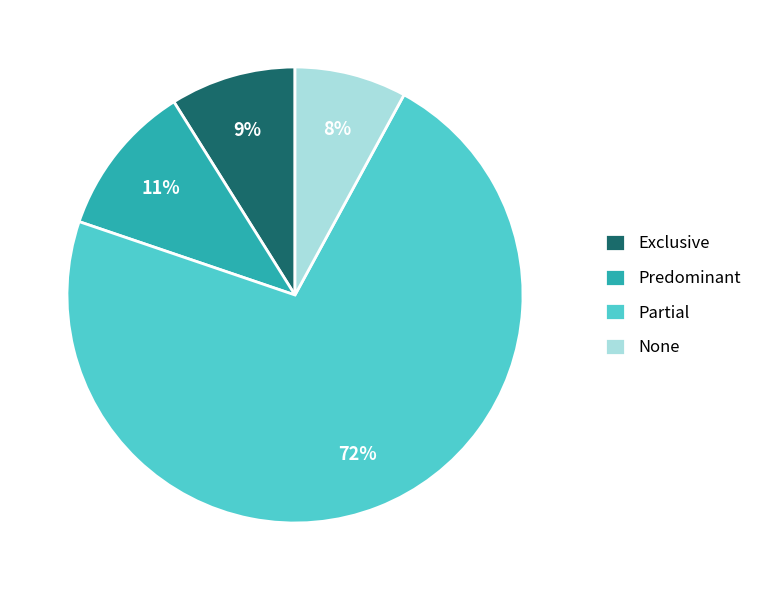

True or false: None accounts for 8% of the total.

True